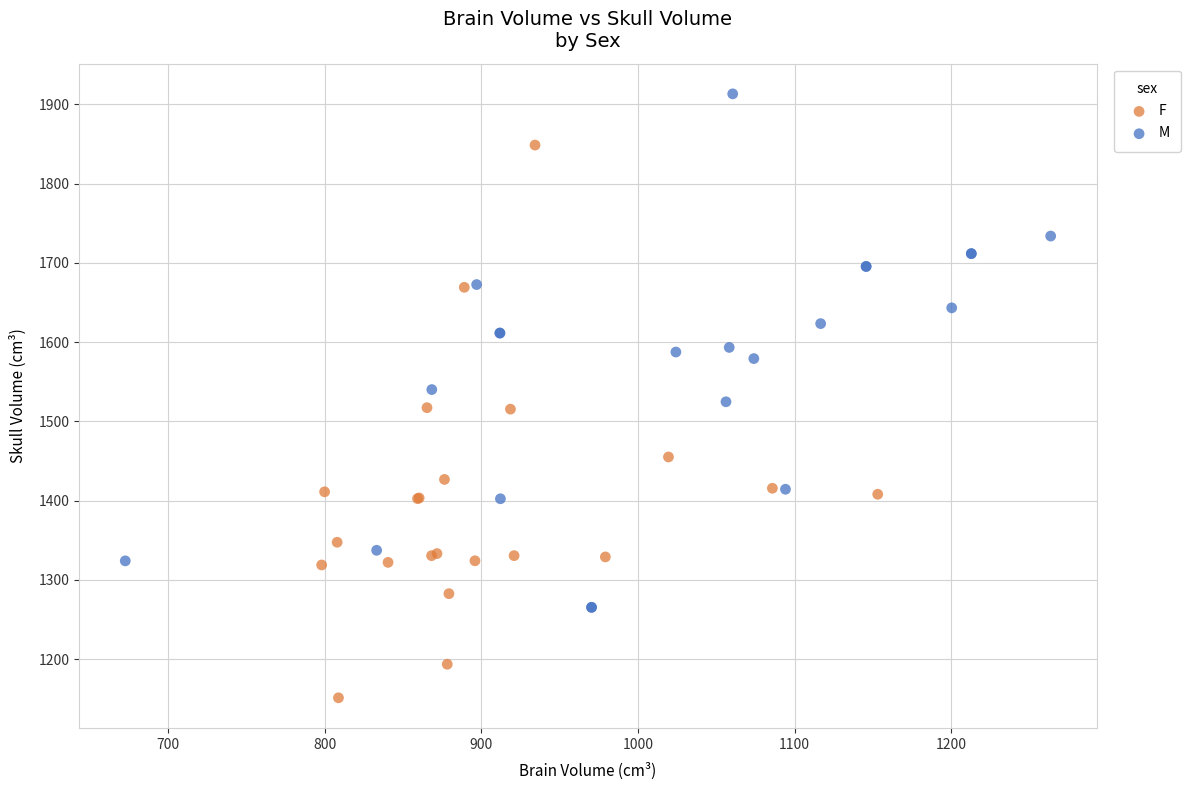

Which series contains the lowest Y value?

F